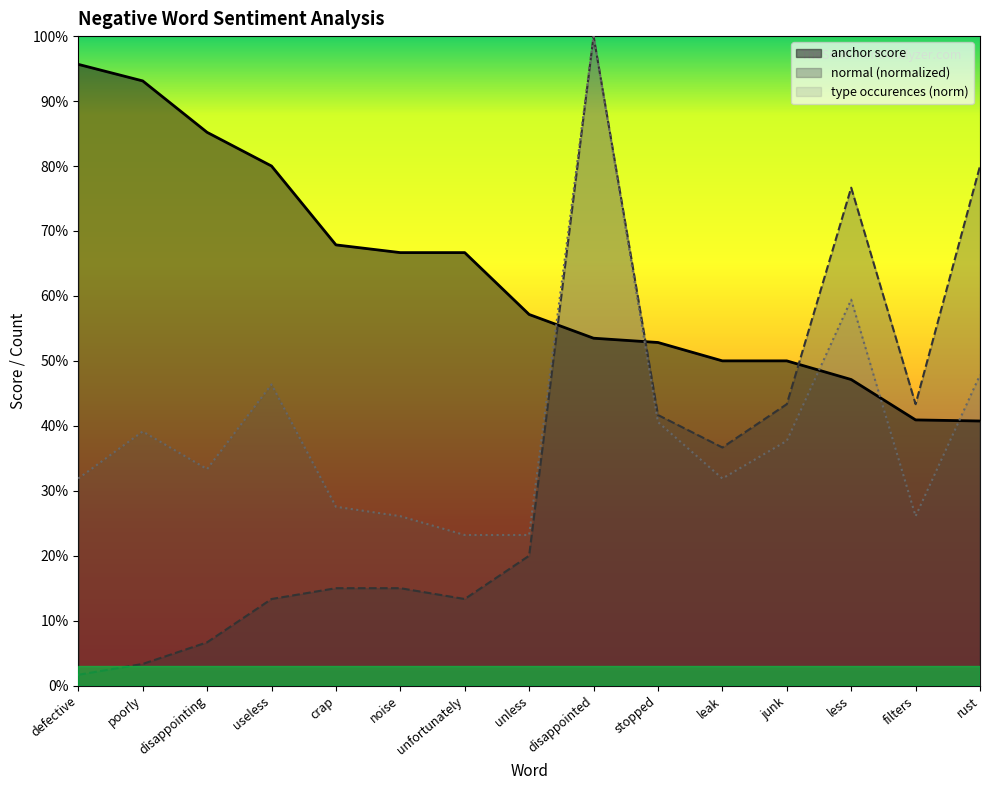

Where is the first local minimum for type occurences?

disappointing